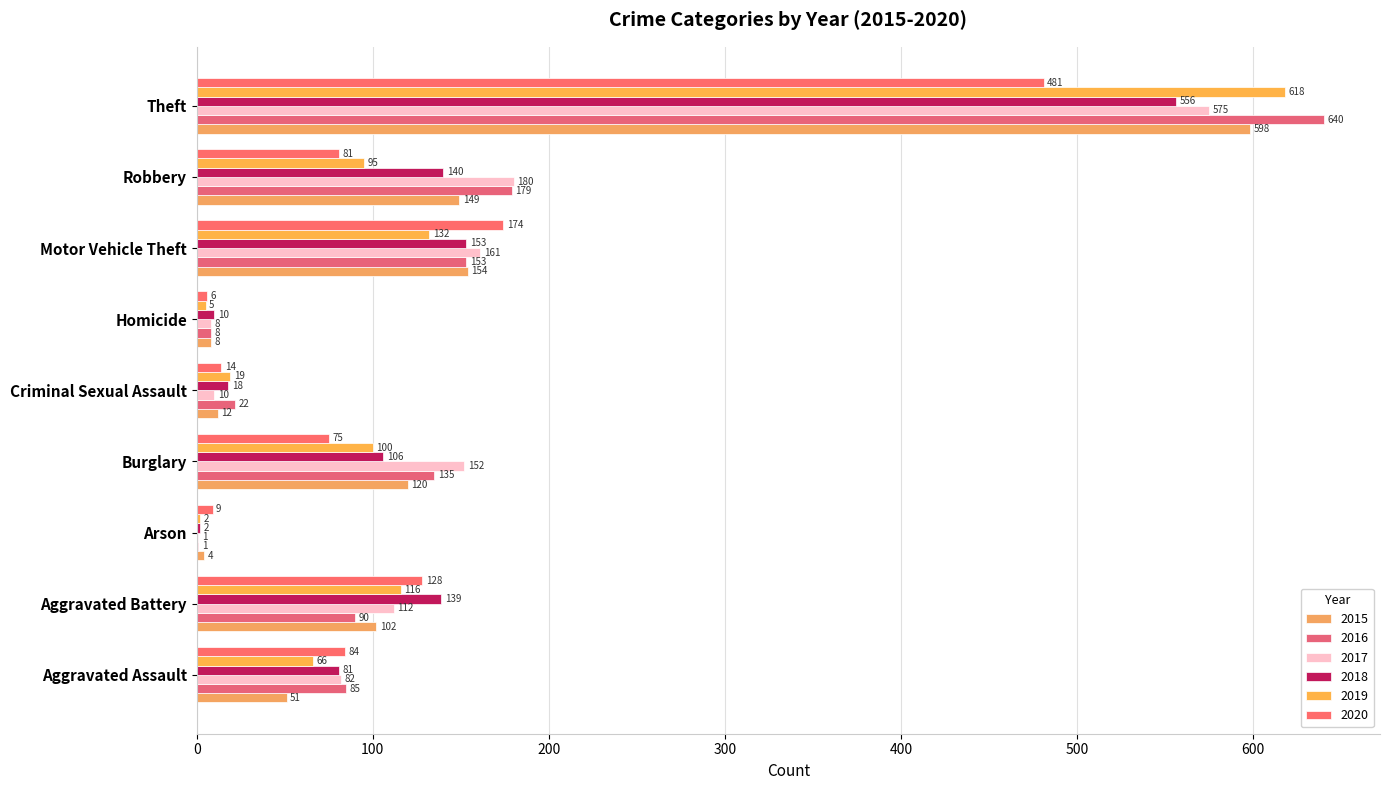

Which series has the widest spread of values?

2016